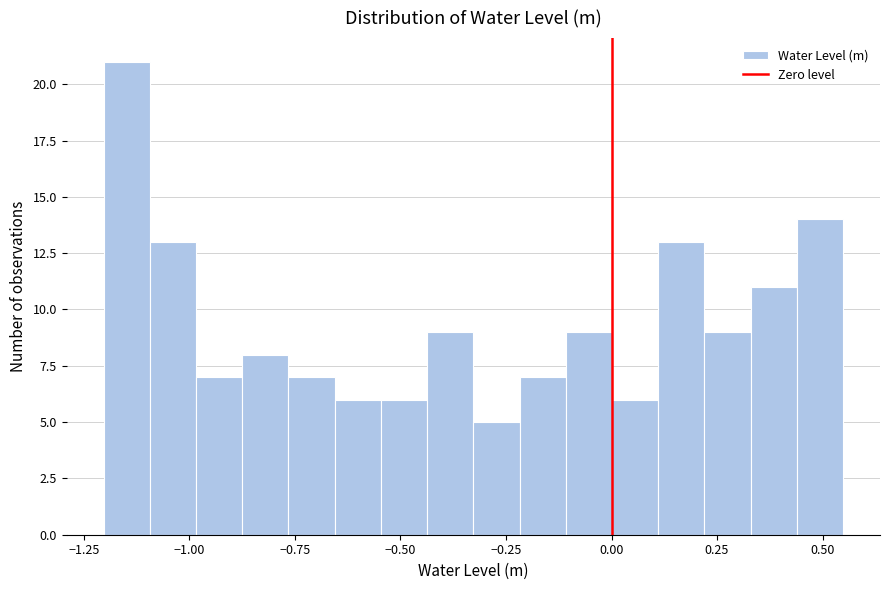

Read against the x-axis, roughly where is the centre of the tallest bar?

-1.15